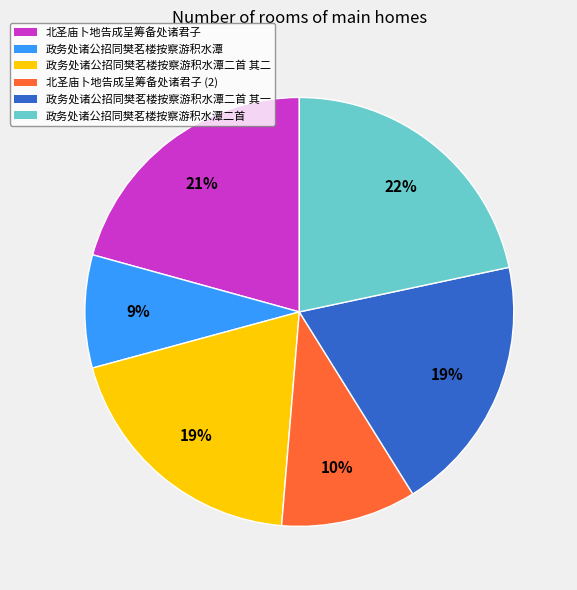

Is 政务处诸公招同樊茗楼按察游积水潭二首 其二 the majority of the pie?

No